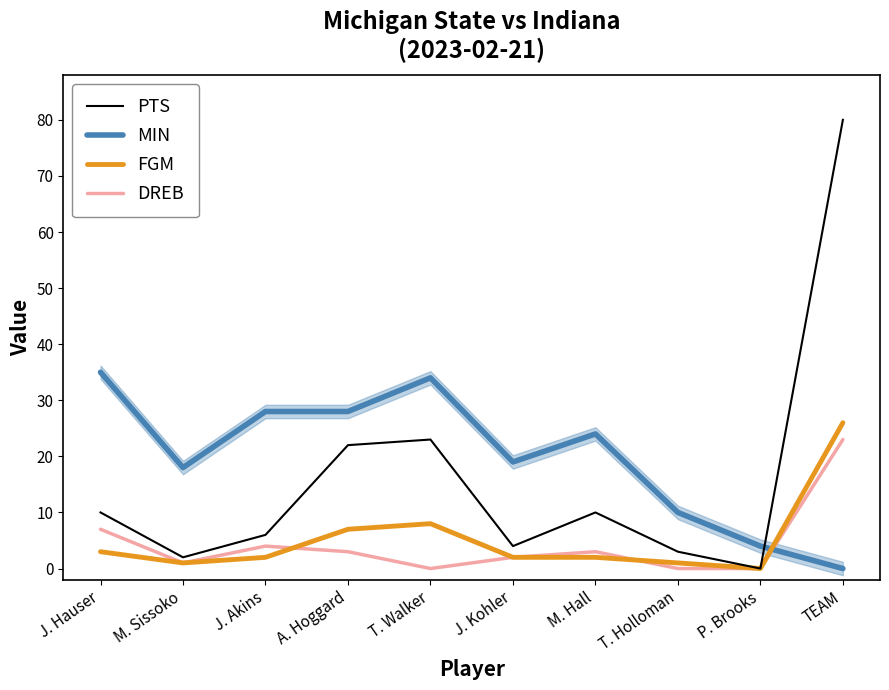

At how many categories does at least one series exceed 73?

1